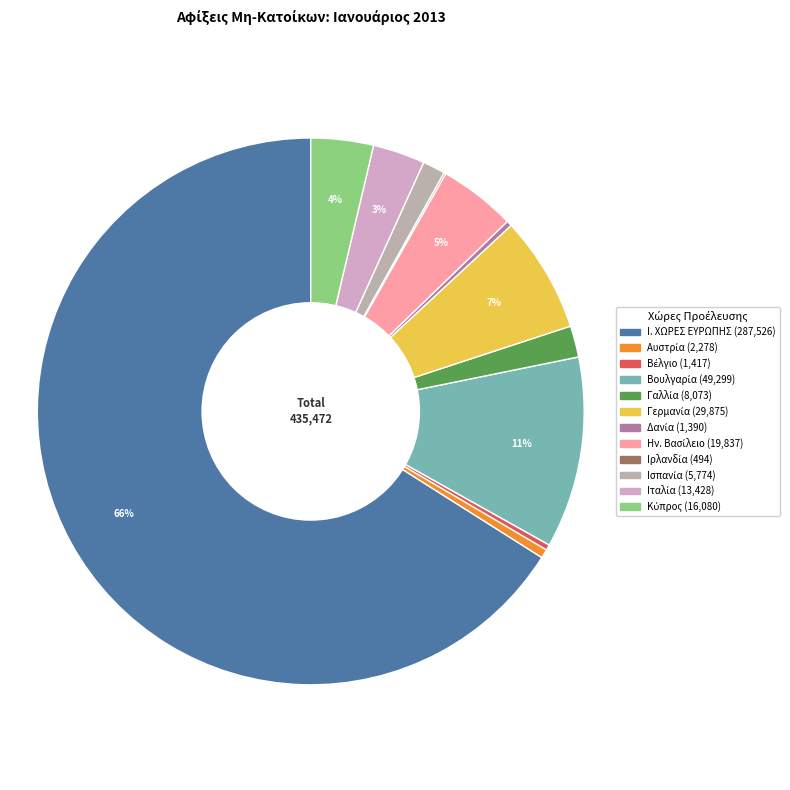

To the nearest percent, what is the combined percentage of Γερμανία and Ην. Βασίλειο?

11%